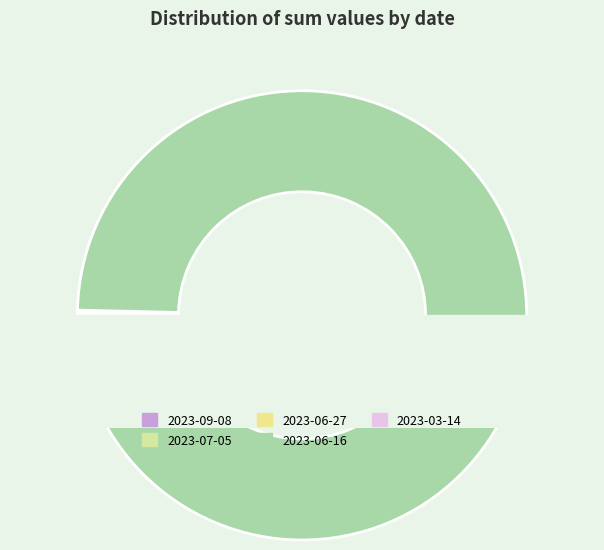

Which category has the biggest portion of the pie?

2023-06-16